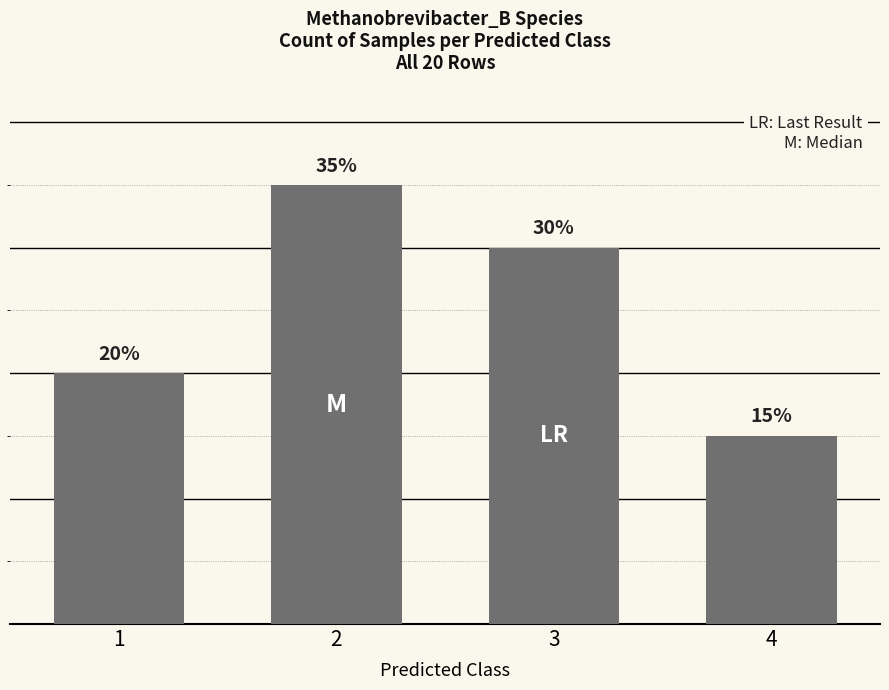

What is the difference between the values at 3 and 2?

1